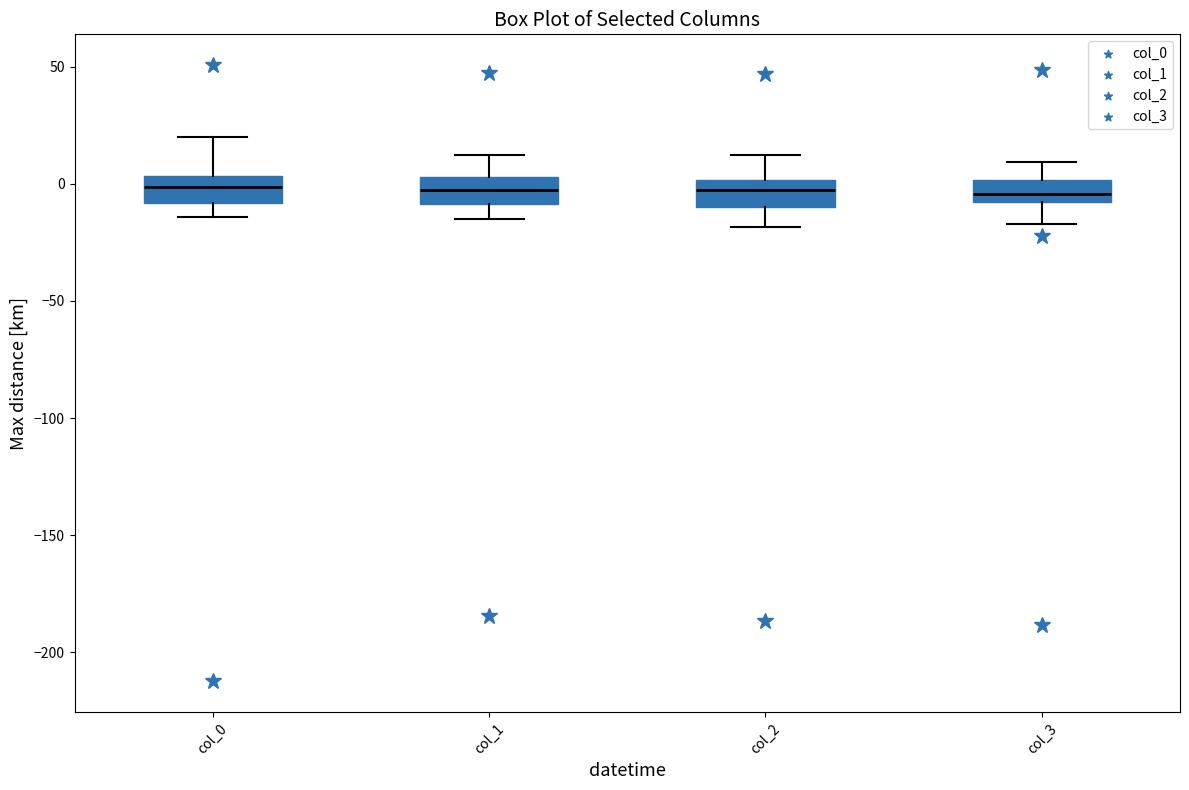

Reading left to right, read every box against the y-axis: the position of its median line, the range the box covers, and the ends of its whiskers. The values are not printed on the chart, so give them approximately, as read against the axis.

col_0: median 0, box -10 to 5, whiskers -15 to 20
col_1: median -5, box -10 to 5, whiskers -15 to 10
col_2: median -5, box -10 to 0, whiskers -20 to 15
col_3: median -5, box -10 to 0, whiskers -15 to 10